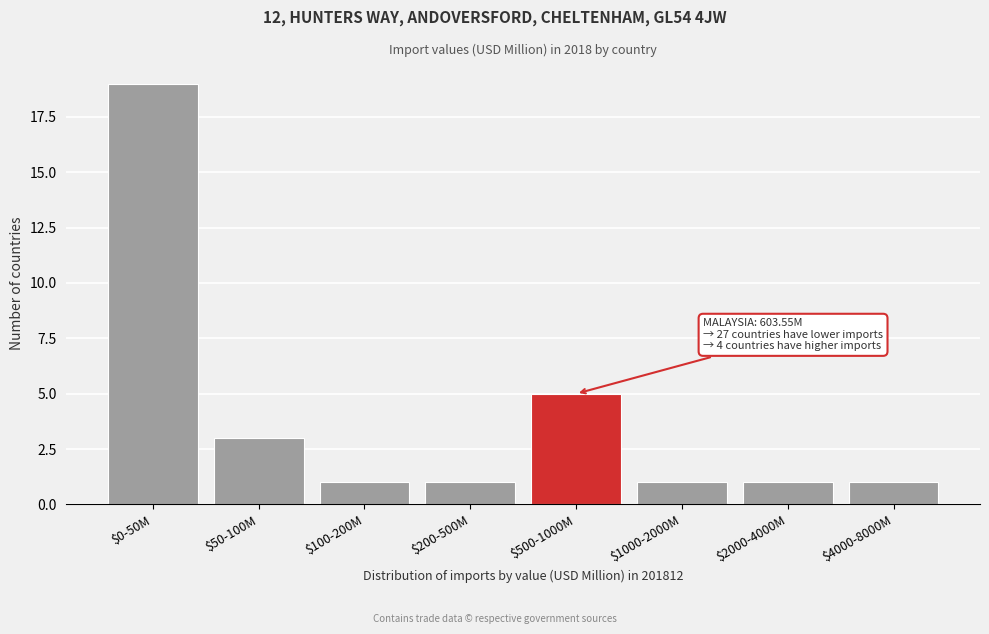

Reading left to right, what are all the values shown in this chart?

19	3	1	1	5	1	1	1